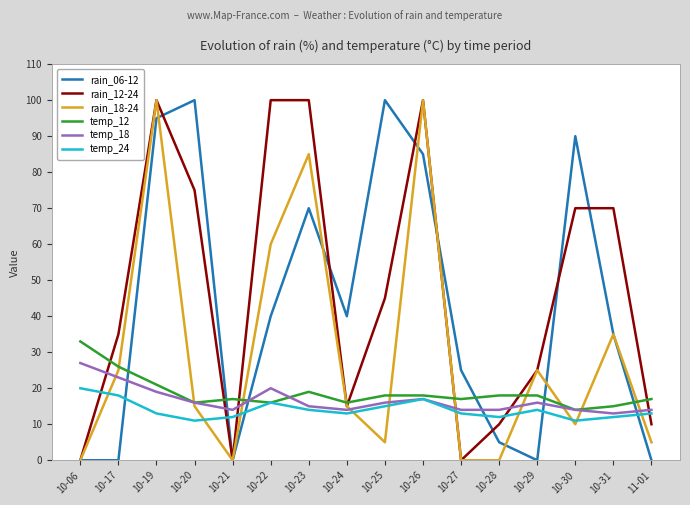

Is it true that rain_12-24 equals 24 at 10-25?

False